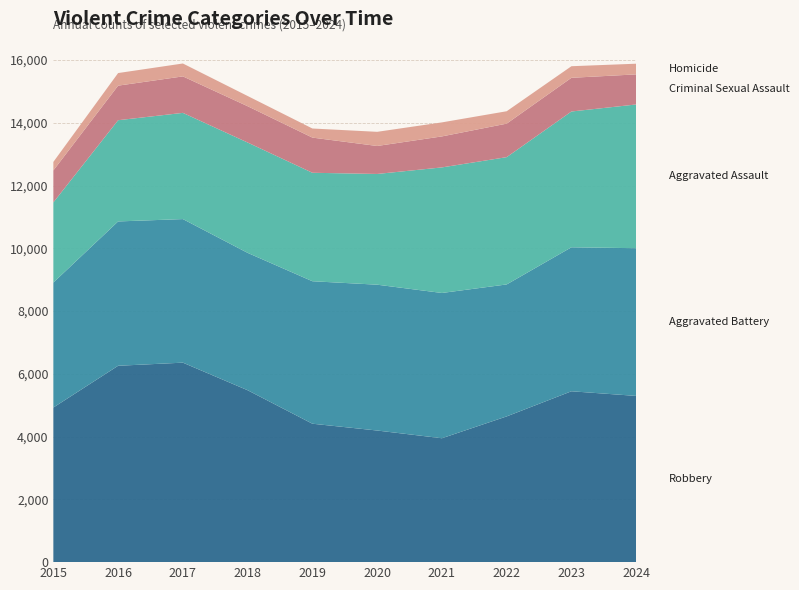

Reading right to left, transcribe all the data shown in this chart.

Robbery: 5298	5446	4645	3949	4195	4412	5479	6358	6259	4928
Aggravated Battery: 4708	4589	4206	4630	4648	4541	4378	4576	4600	3983
Aggravated Assault: 4581	4328	4057	4002	3529	3457	3517	3385	3226	2554
Criminal Sexual Assault: 959	1074	1068	988	892	1121	1157	1163	1102	1019
Homicide: 340	369	395	447	451	290	326	411	401	272